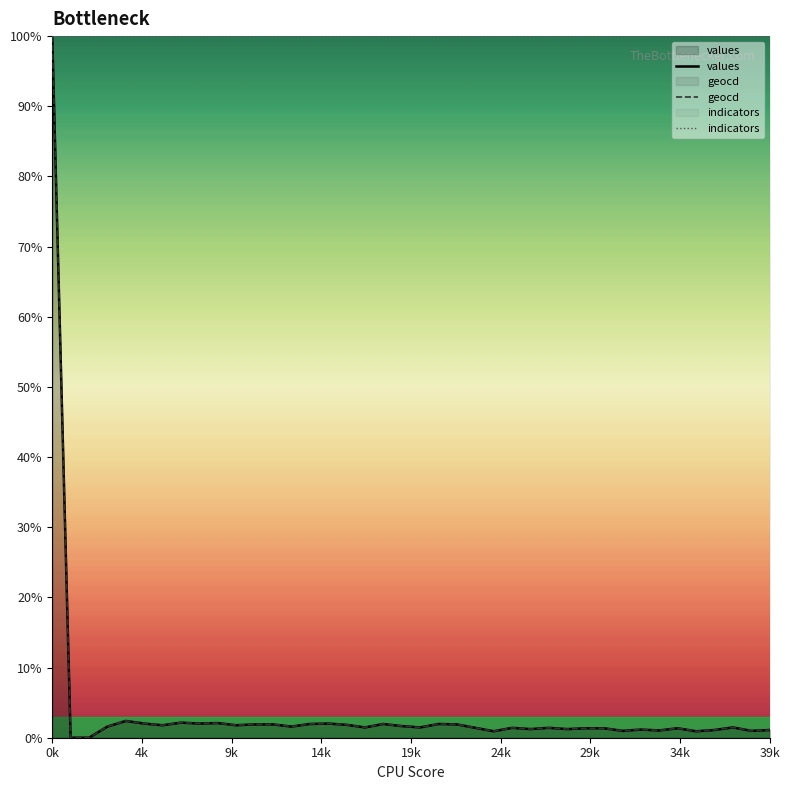

At which label does indicators reach its peak?

0k